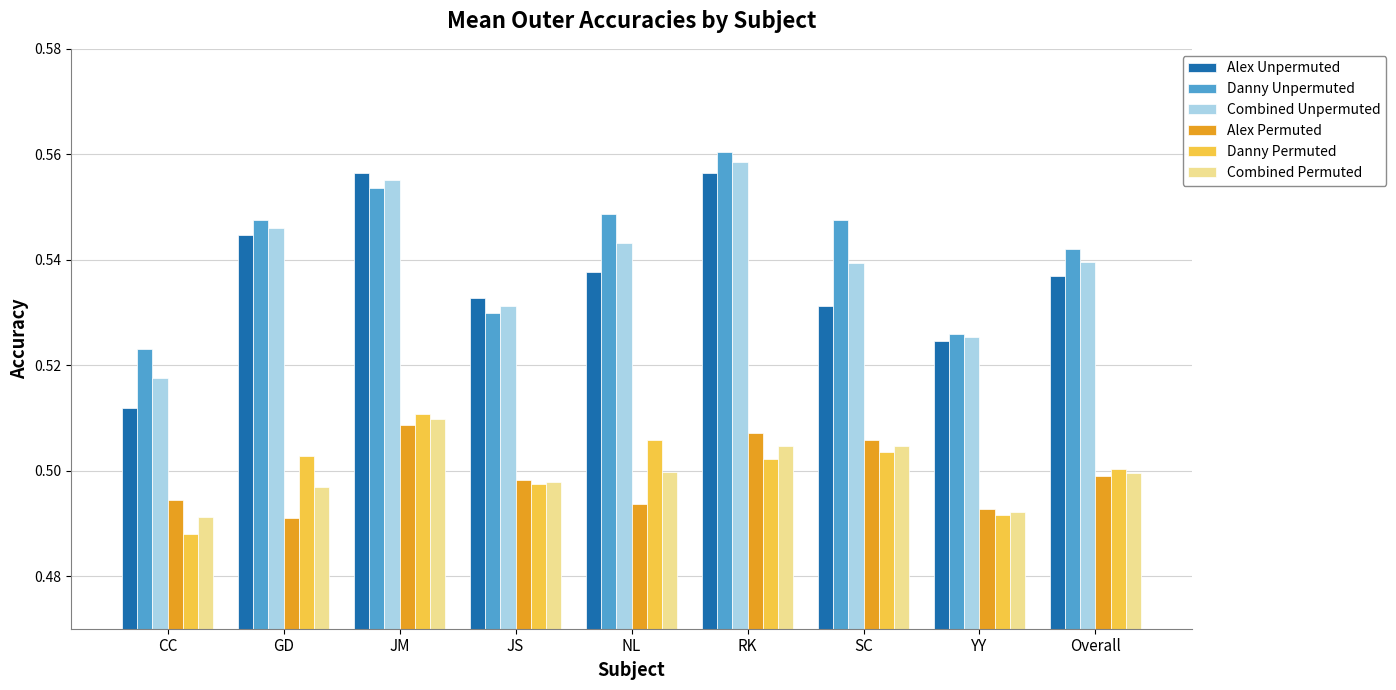

The Alex Unpermuted series shows 0.1 at JM. True or false?

False